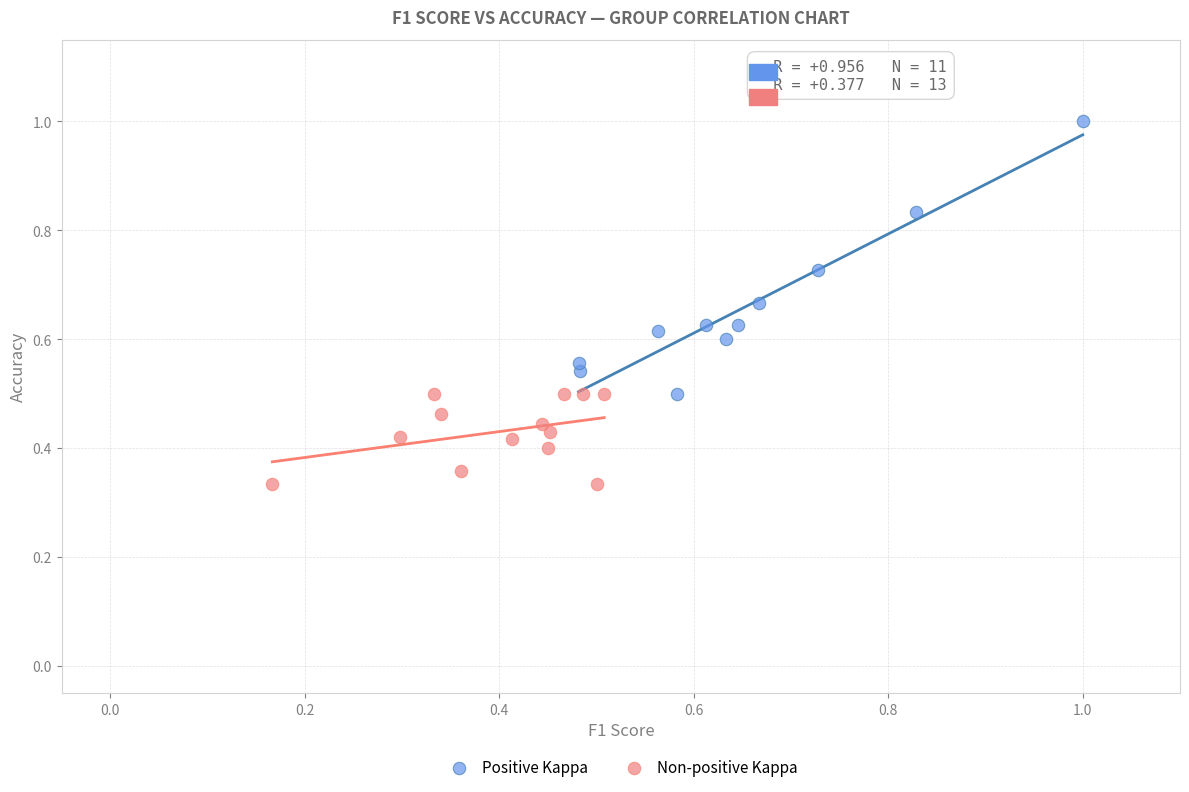

Which series has the largest Y range (max minus min)?

Positive Kappa